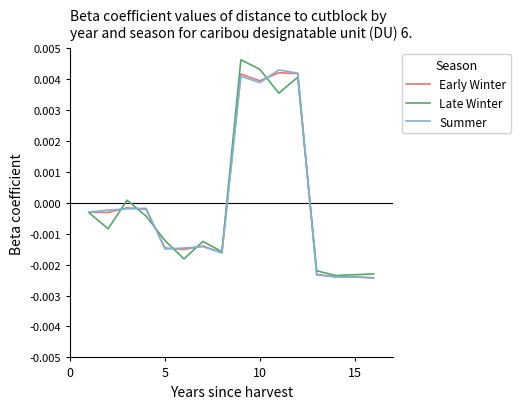

List the series in order of their overall mean, highest first.

Late Winter, Early Winter, Summer